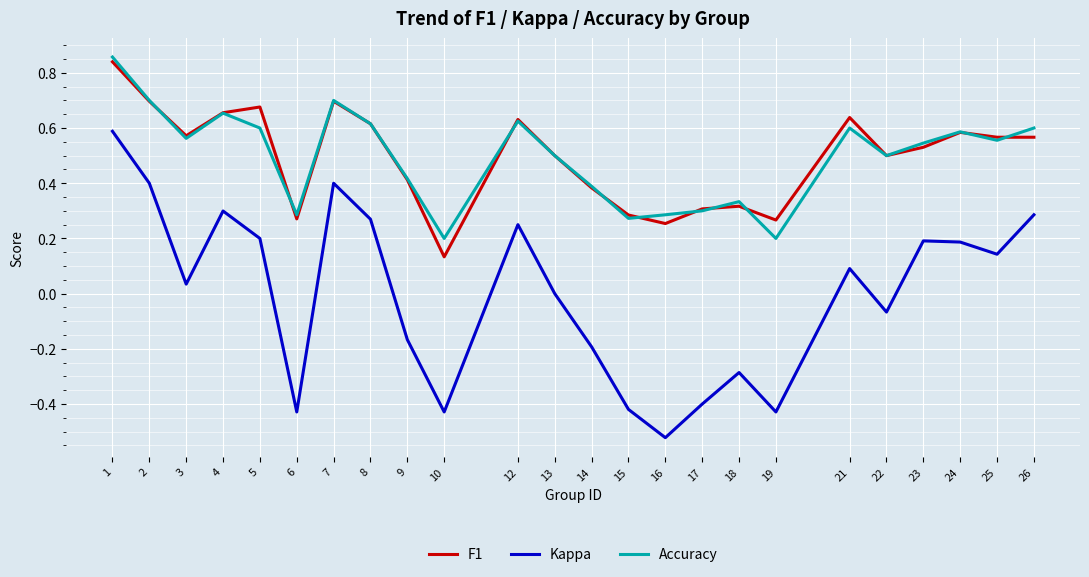

At which category does Accuracy reach its first local valley?

3